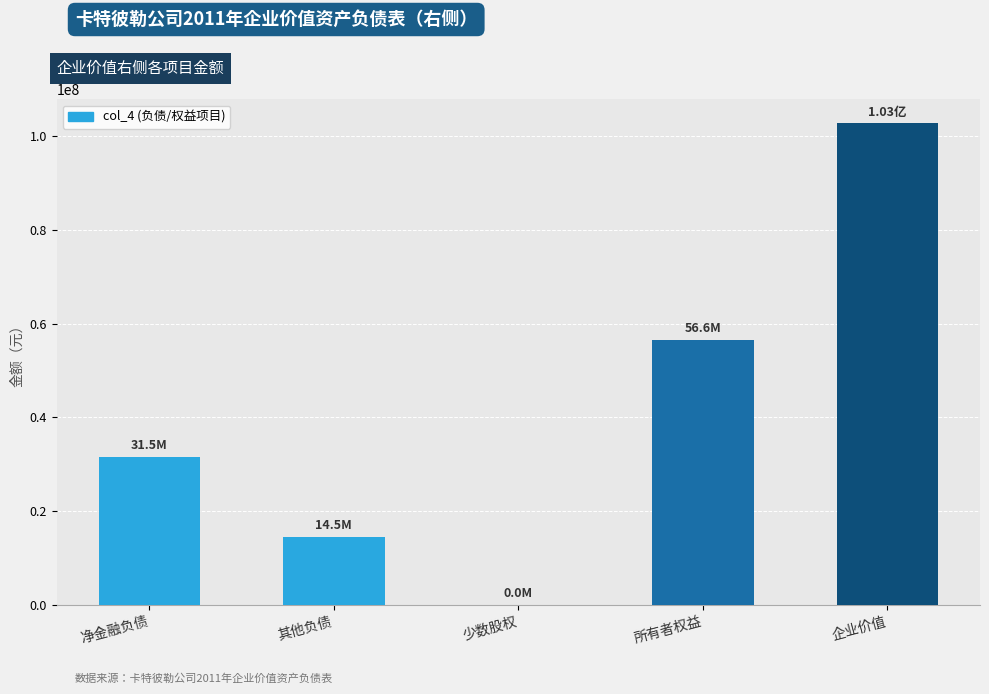

Count the number of data series in this chart.

1